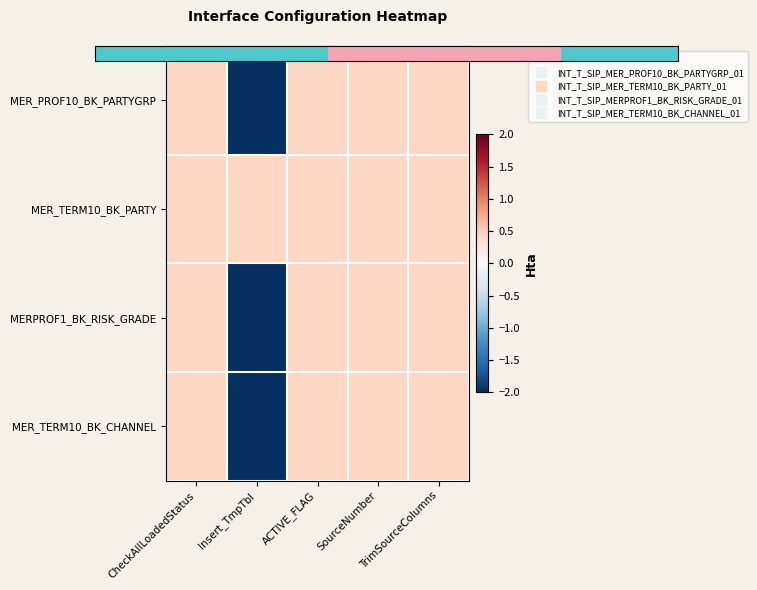

Which series has the largest total across all categories?

MER_TERM10_BK_PARTY